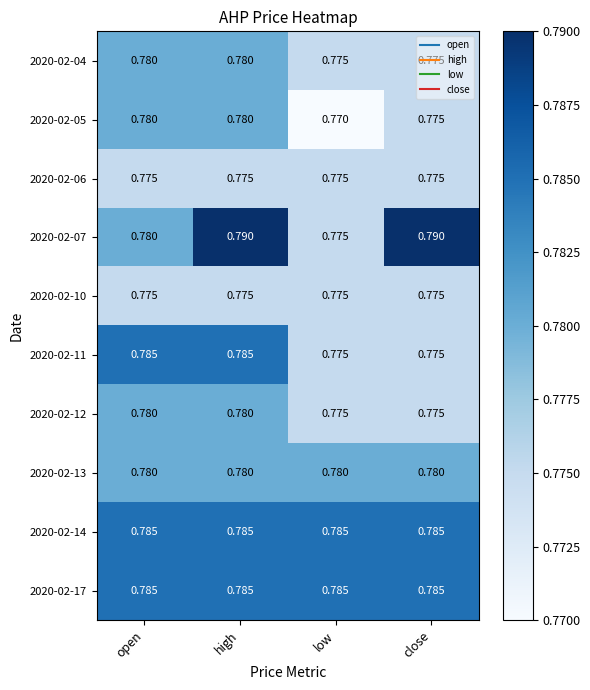

At which label does 2020-02-07 reach its minimum?

low